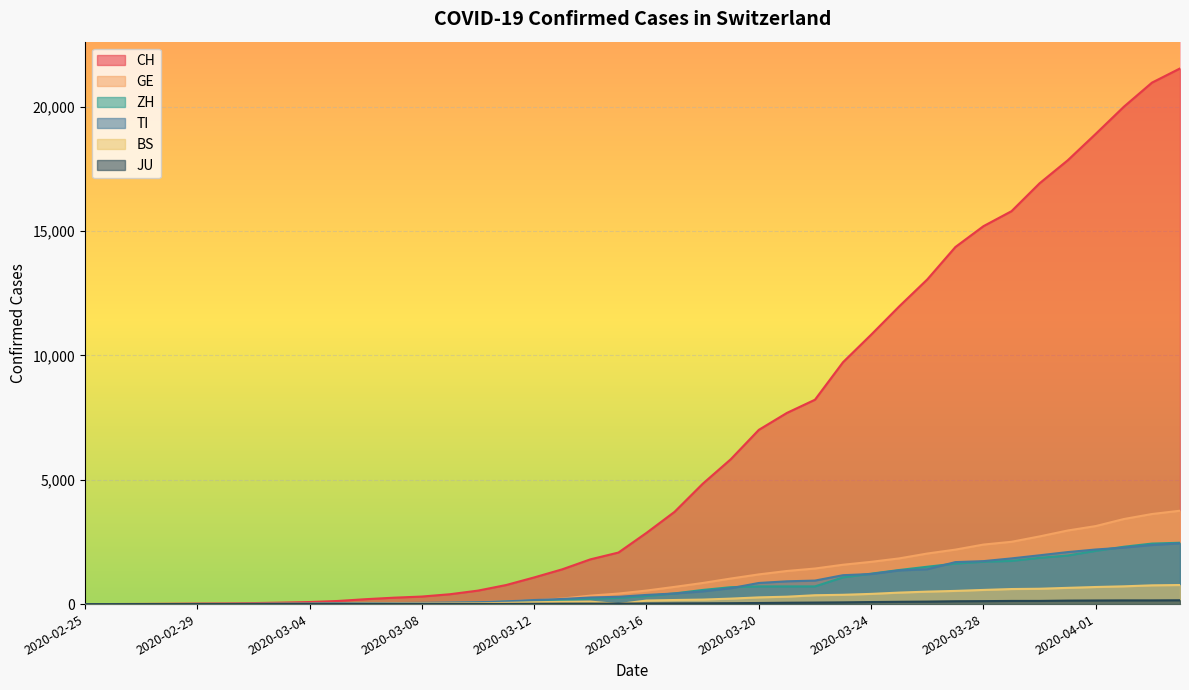

Which series has the widest spread of values?

CH